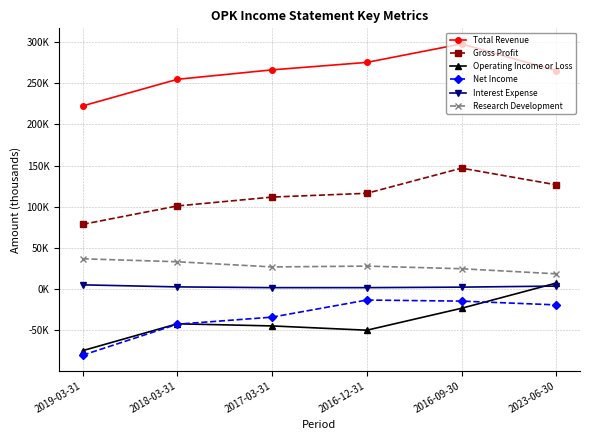

The value of Gross Profit at 2016-12-31 is 157730. True or false?

False